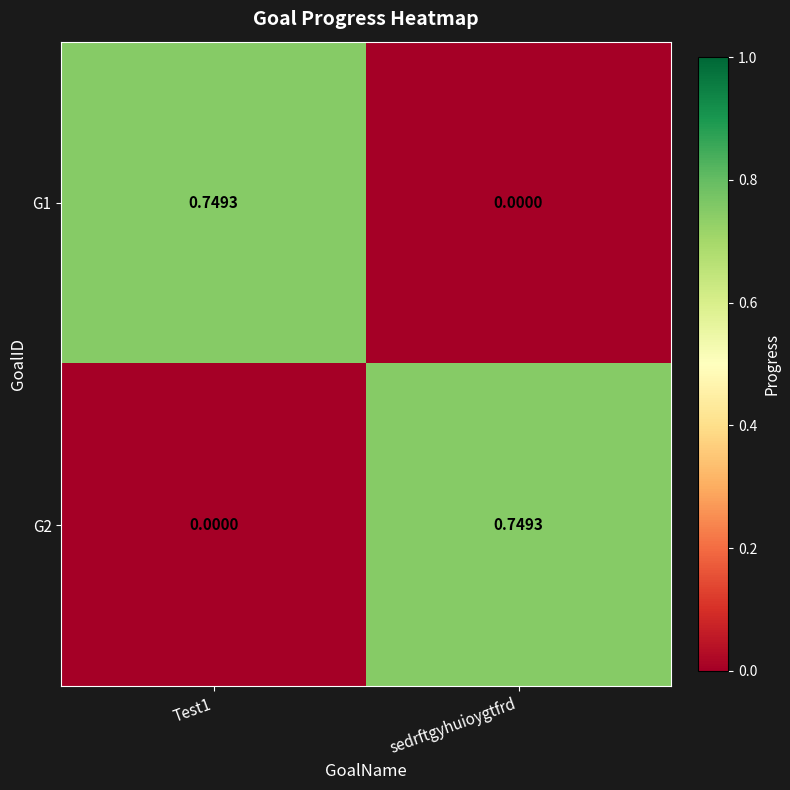

Where is G1 nearest to the value 0?

sedrftgyhuioygtfrd